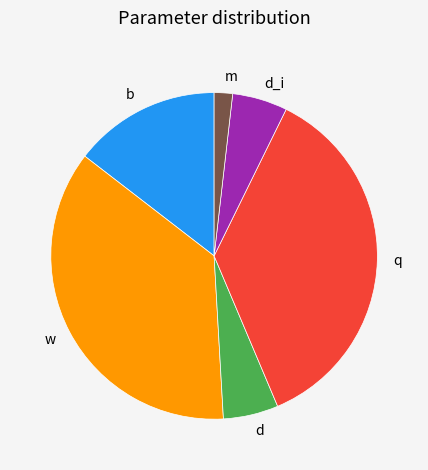

How many slices are in this pie chart?

6